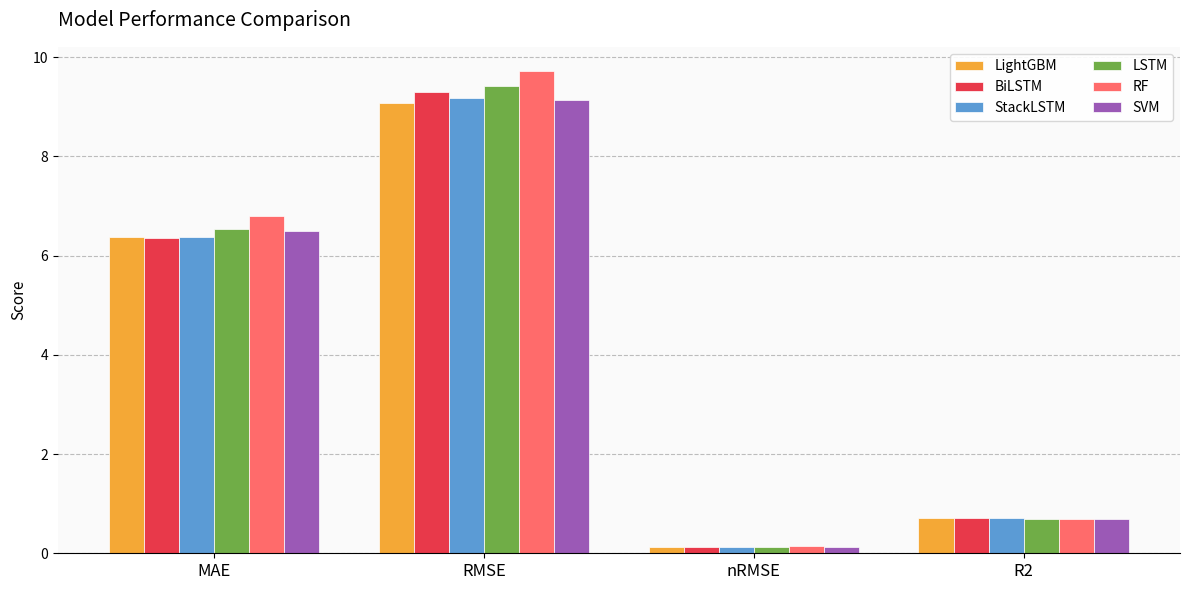

At which label is StackLSTM closest to 4?

MAE